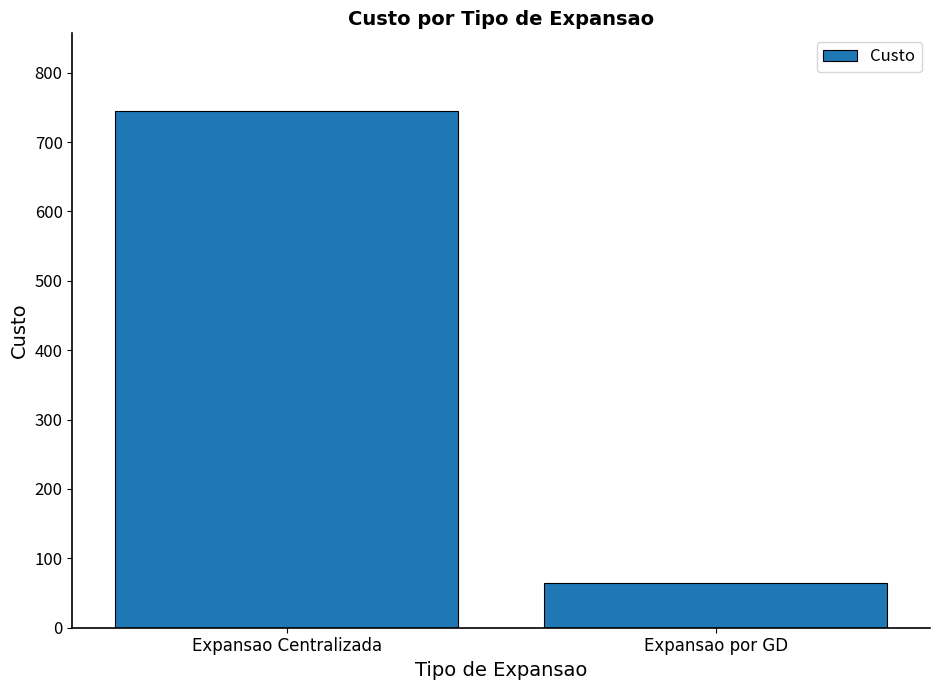

True or false: the data shows 65 at Expansao por GD.

True